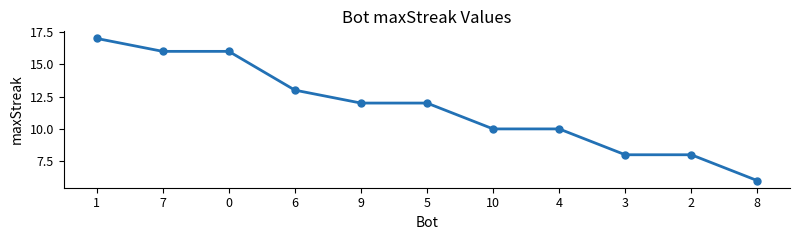

The chart shows a value of 12 at 5. True or false?

True